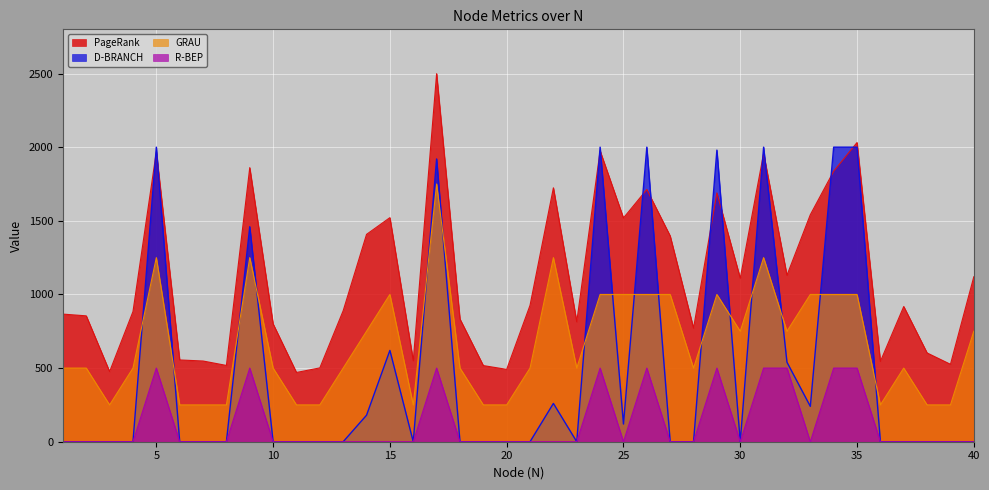

True or false: R-BEP and PageRank cross at least once.

False